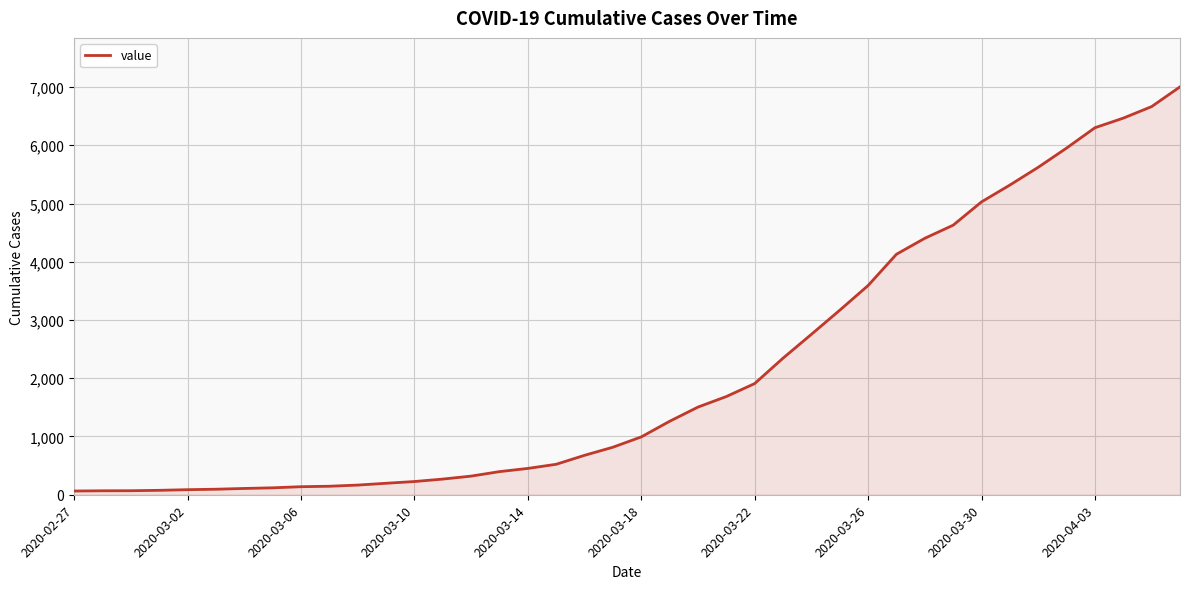

What is the difference between the maximum and minimum values?

6939